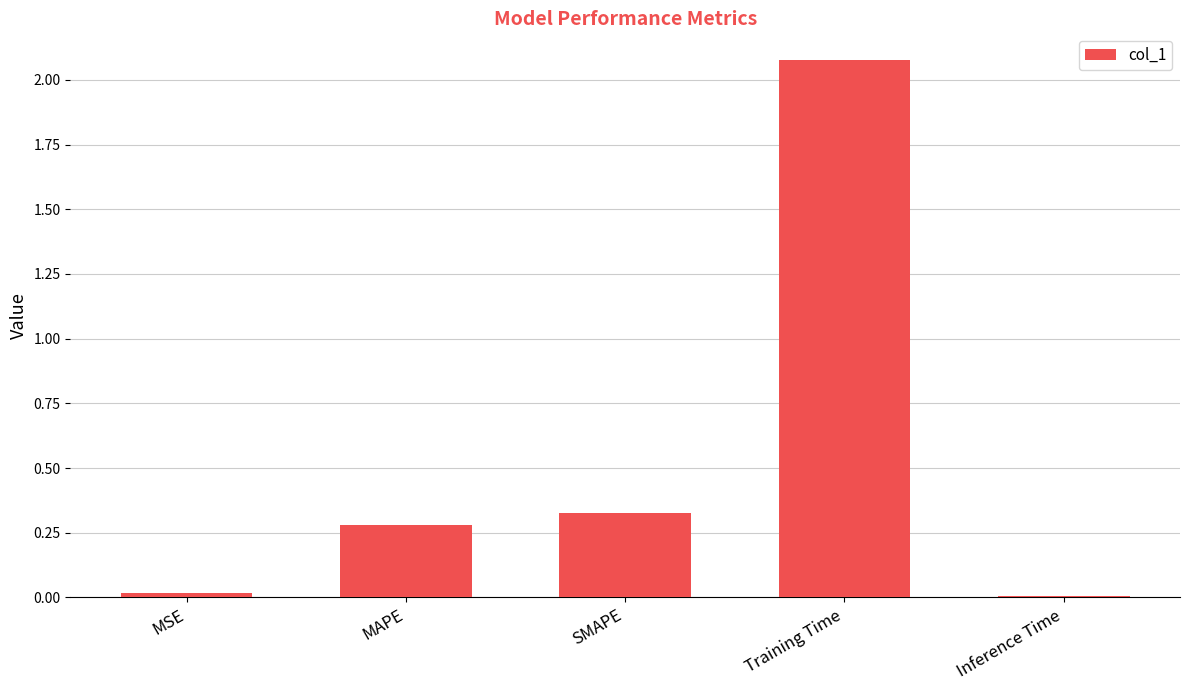

How many bars are there in total?

5